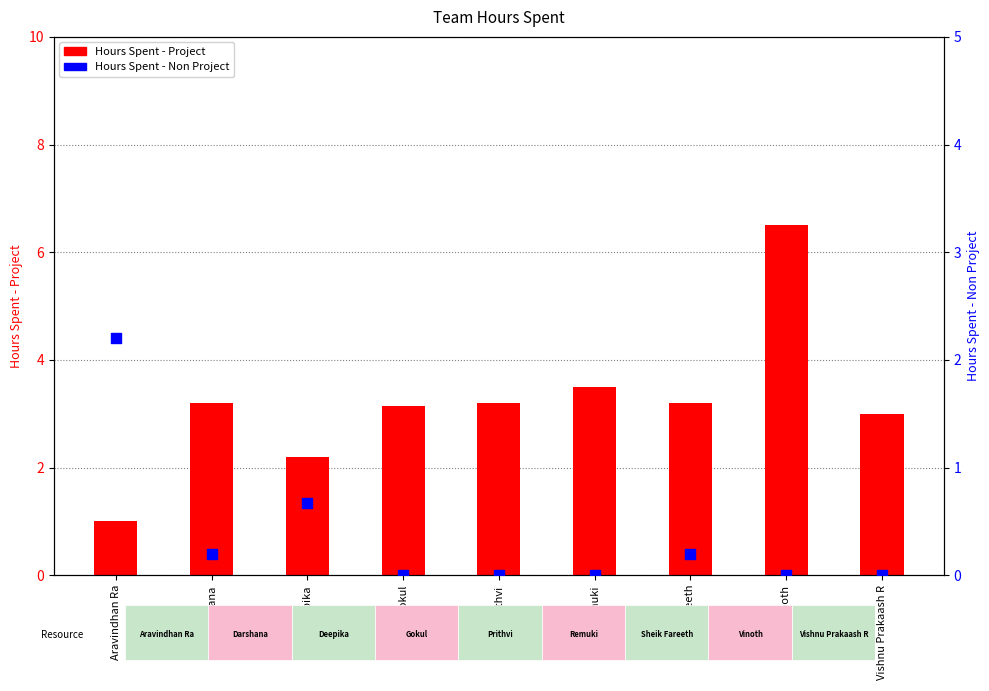

Which series reaches the minimum Y coordinate?

Hours Spent - Non Project